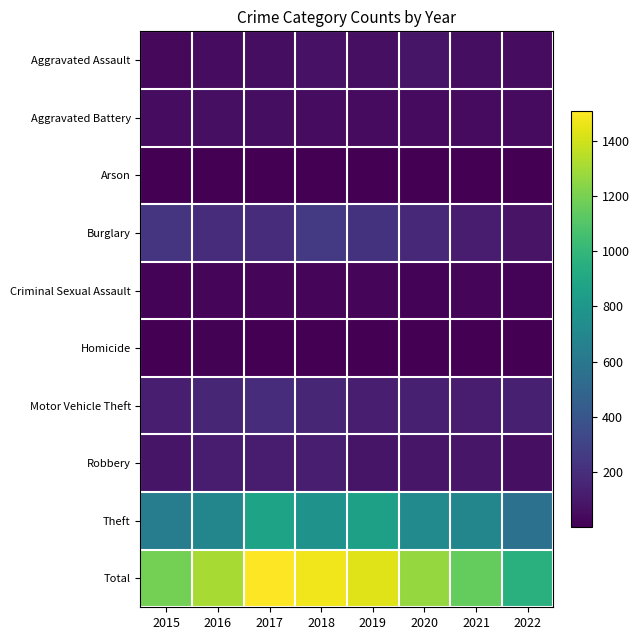

Which series changed the most between 2015 and 2016?

Total